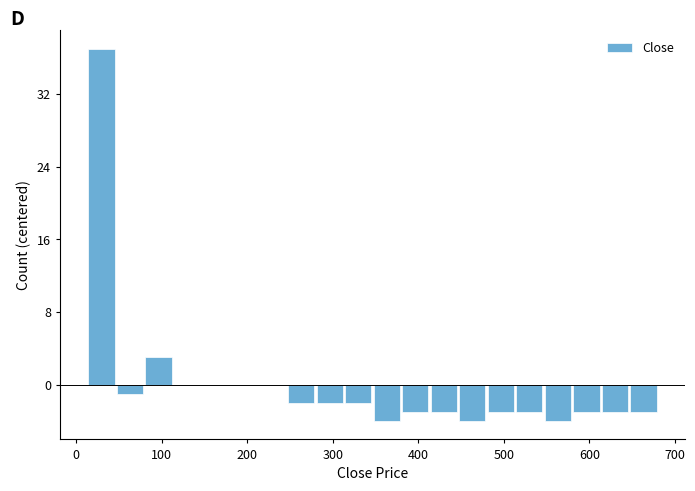

Around what value on the x-axis is the tallest bar? Give the approximate position of its centre, as read against the axis.

30